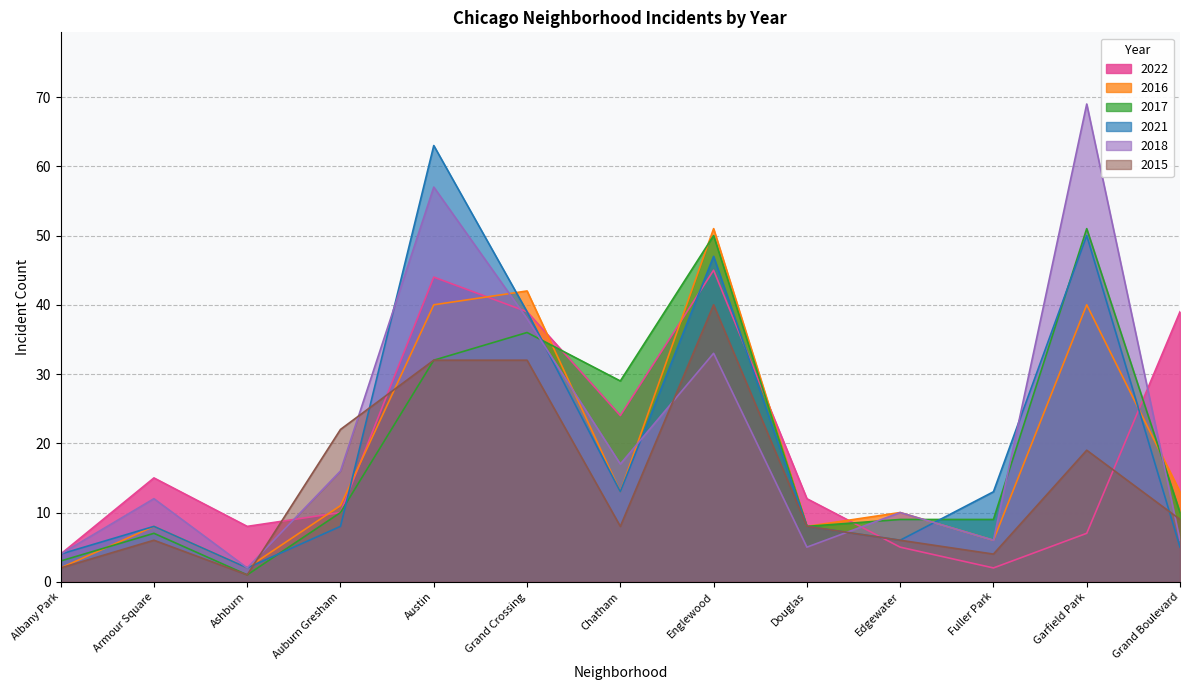

What position from the left is Ashburn?

3